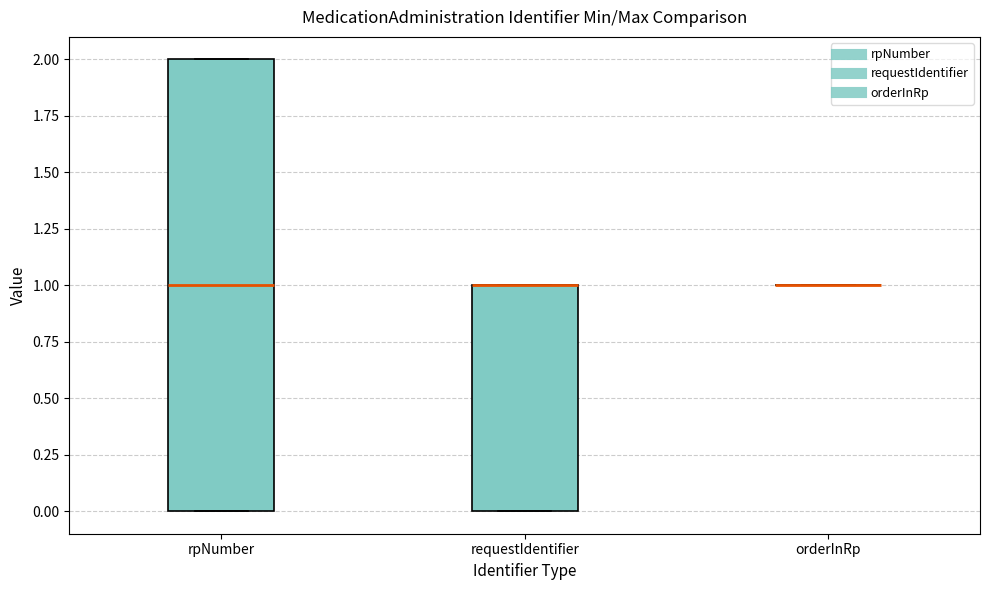

Where is the upper edge of the box for rpNumber on the y-axis? The values are not printed on the chart, so give them approximately, as read against the axis.

2